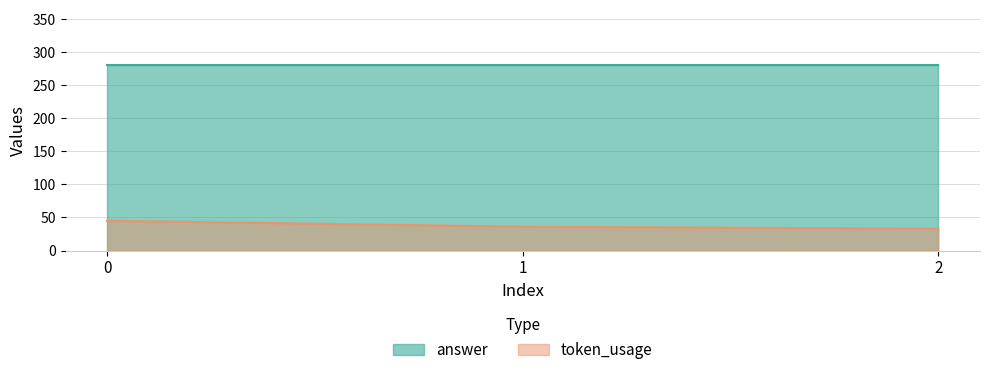

Which label corresponds to the smallest value in the chart?

2